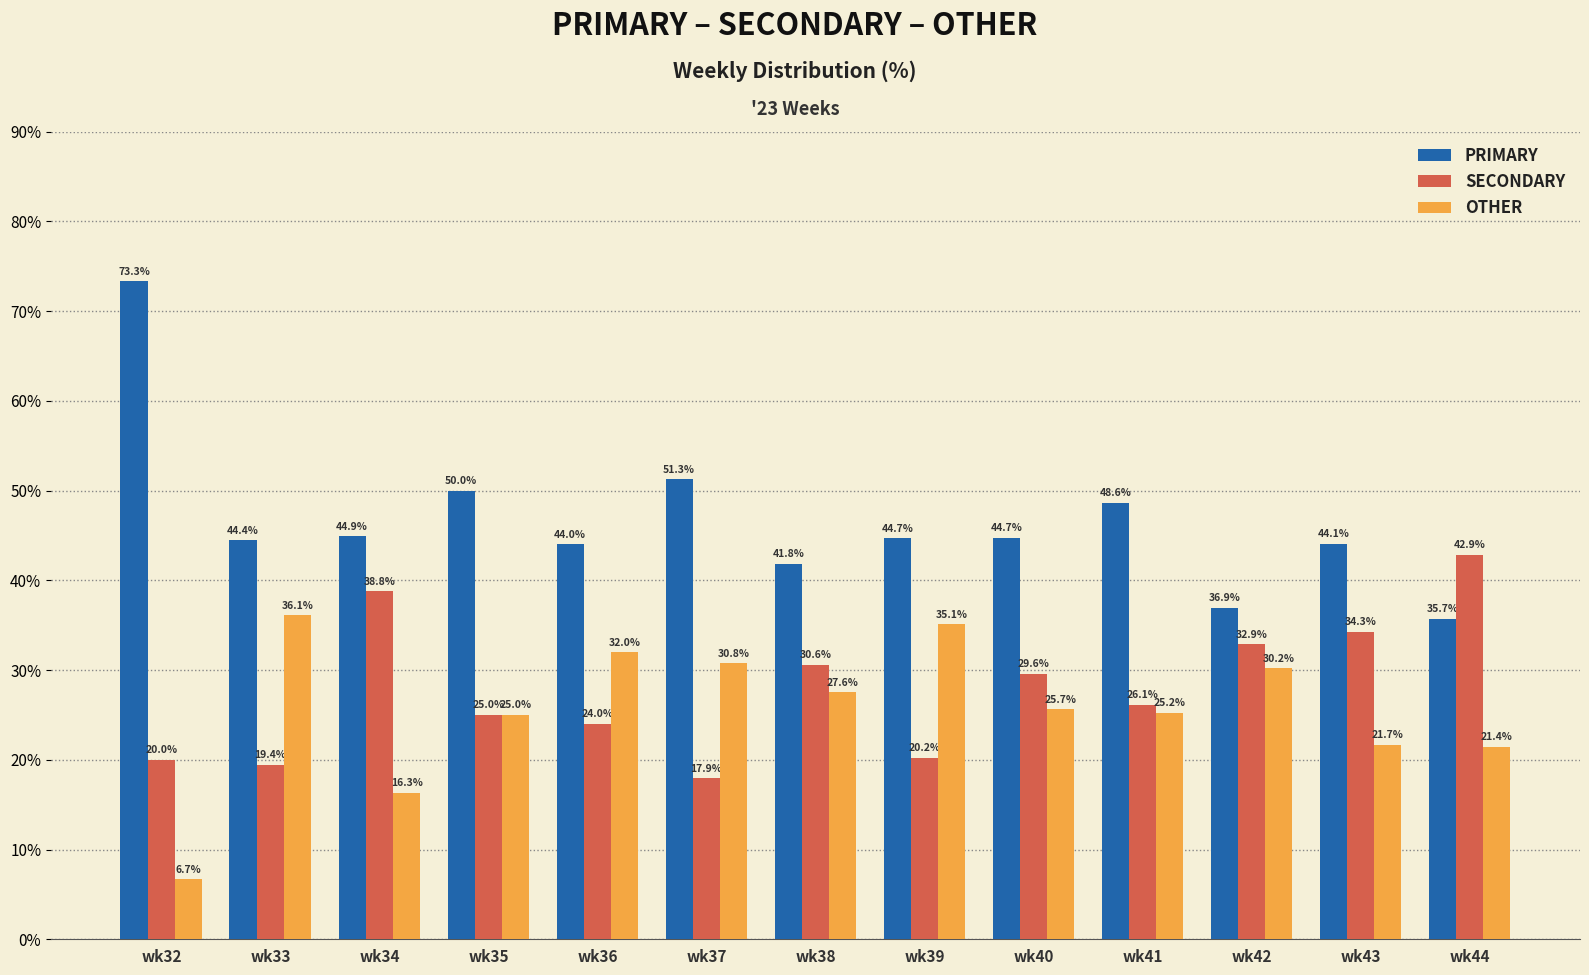

Are the bars grouped side by side (vs. stacked)?

Yes